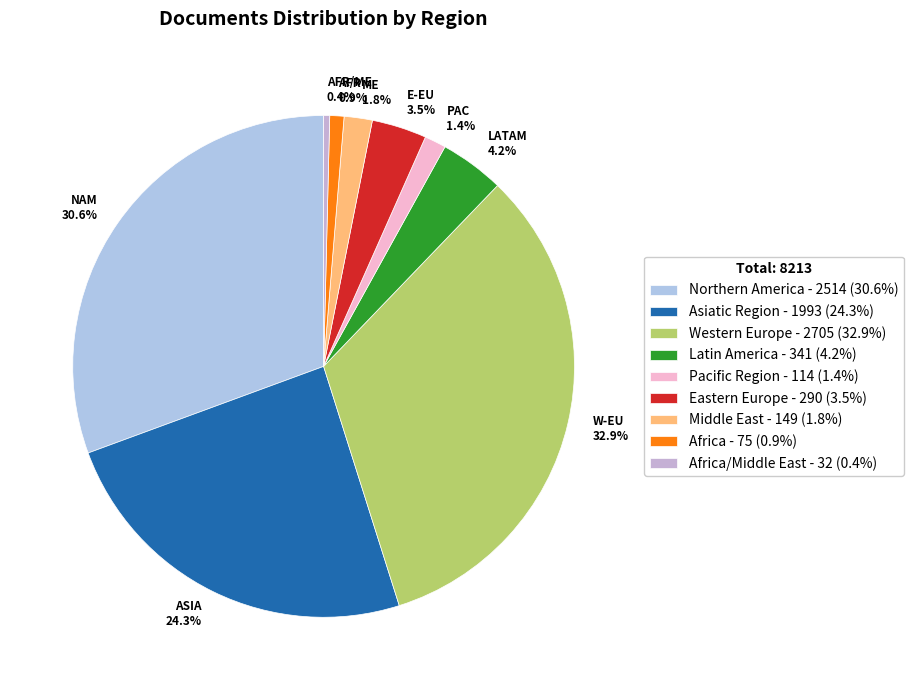

How many slices are in this pie chart?

9